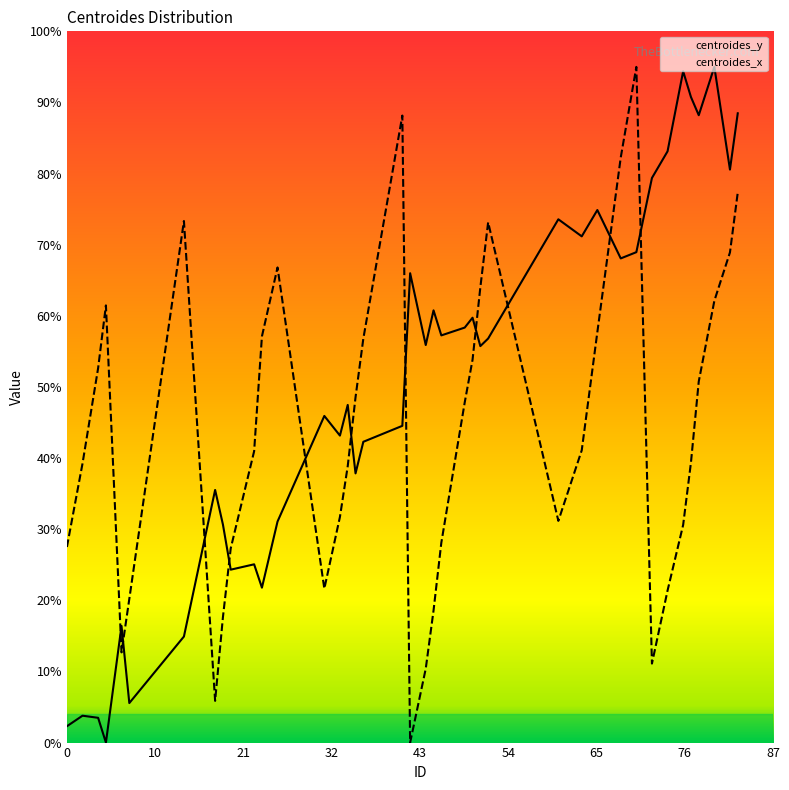

True or false: centroides_x has more than 0 interior local peaks.

True